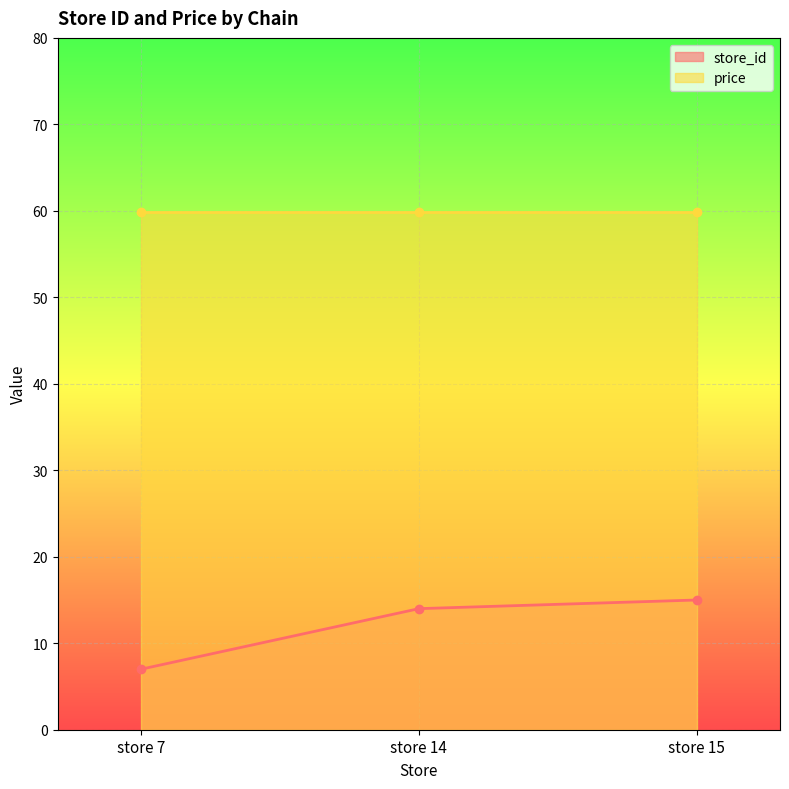

Rank the categories by value from lowest to highest.

store 7, store 14, store 15